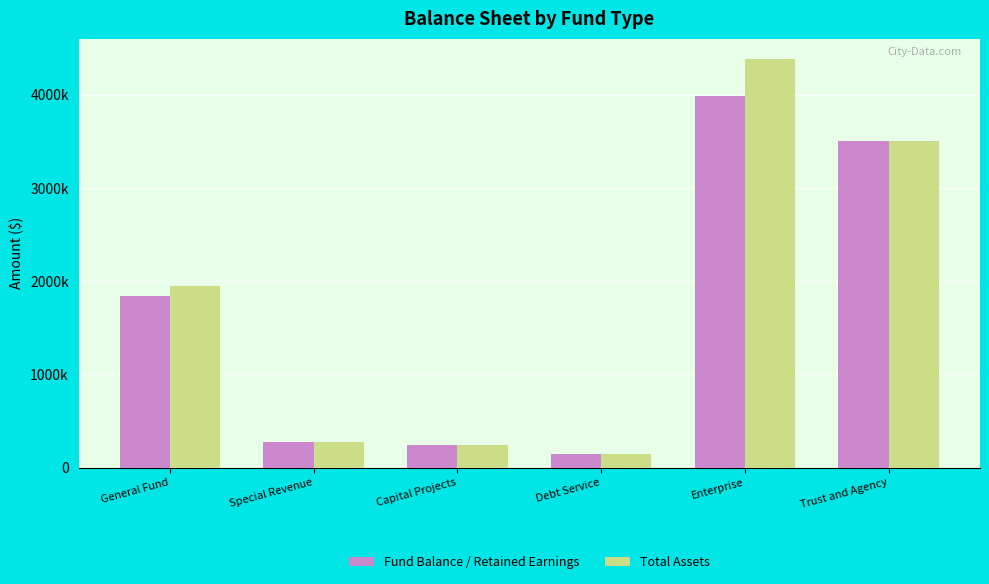

What is the total value across all series at Special Revenue?

555310